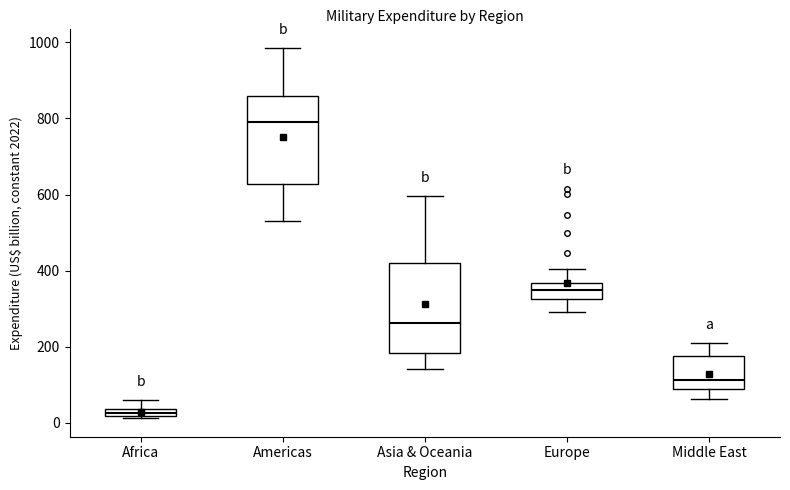

Which box has the lowest median line?

Africa